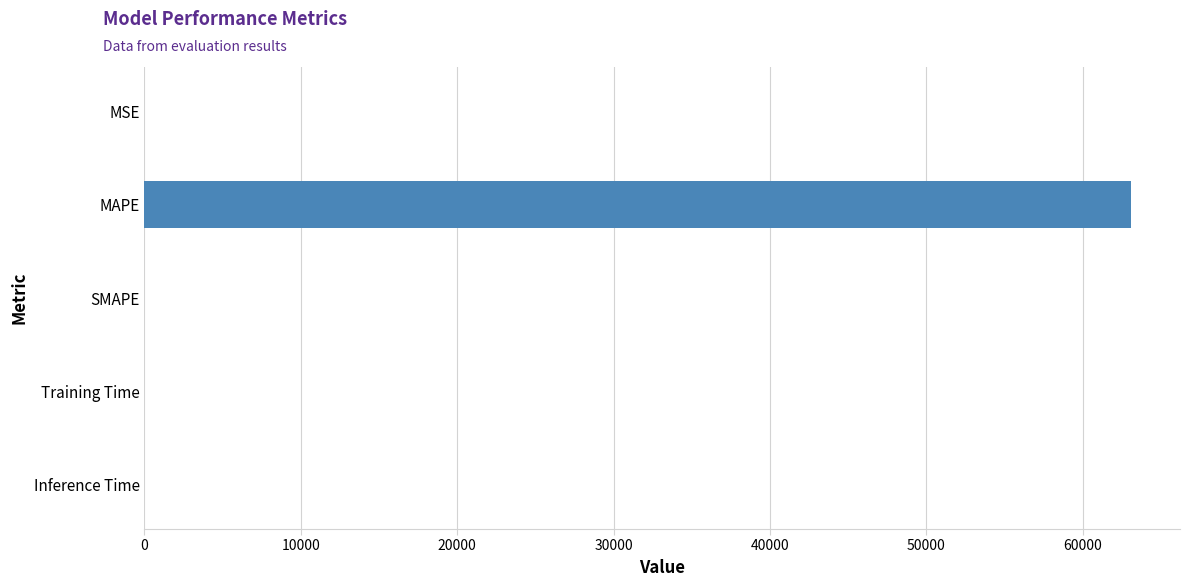

Is it true that the value at Training Time is 0.0?

True